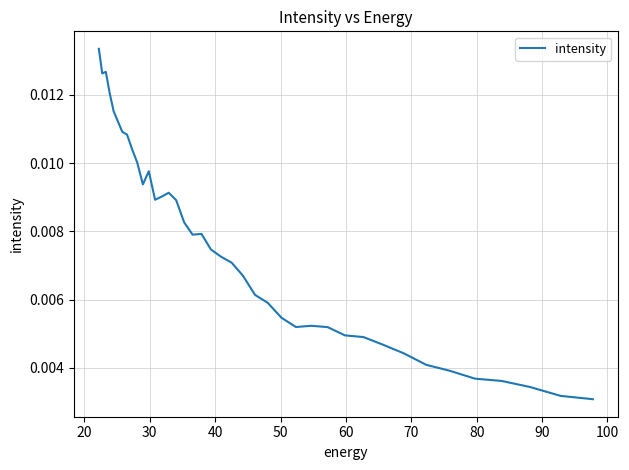

Does the chart have visible grid lines?

Yes